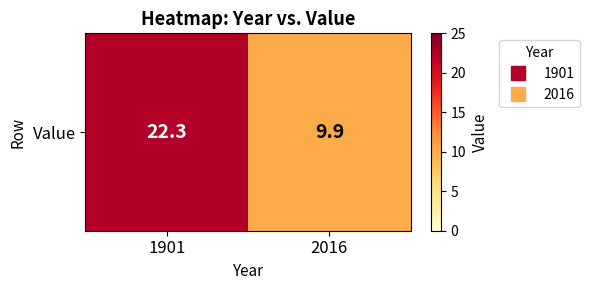

Approximately how many times larger is the value at 1901 compared to 2016?

2.3